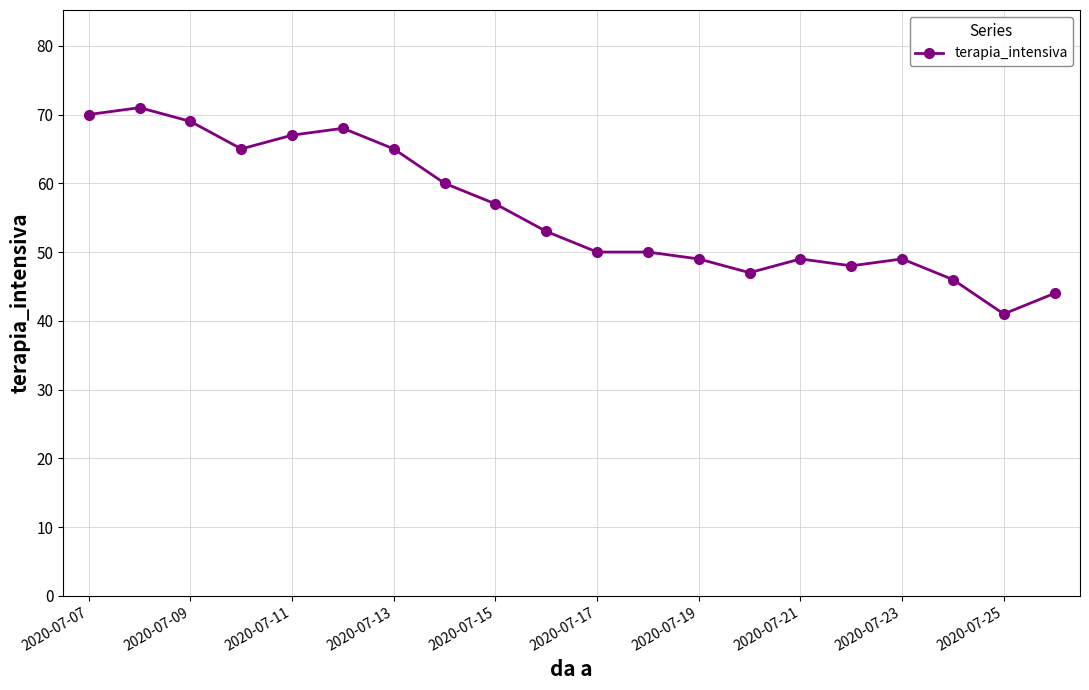

What is the sum of all values?

1118